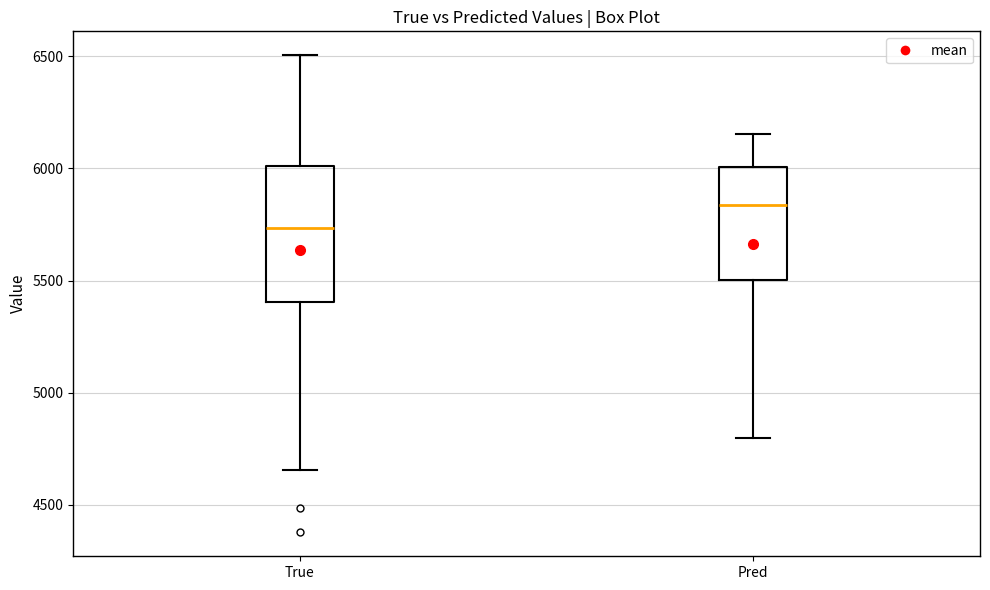

Which box is the tallest, from its lower edge to its upper edge?

True